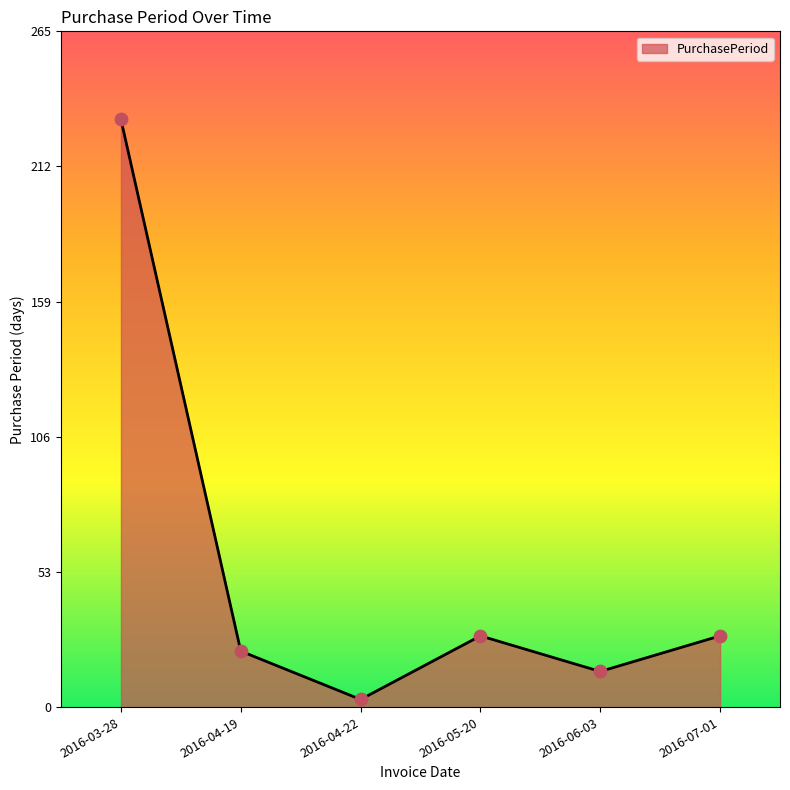

What is the change in value from 2016-04-19 to 2016-05-20?

+6